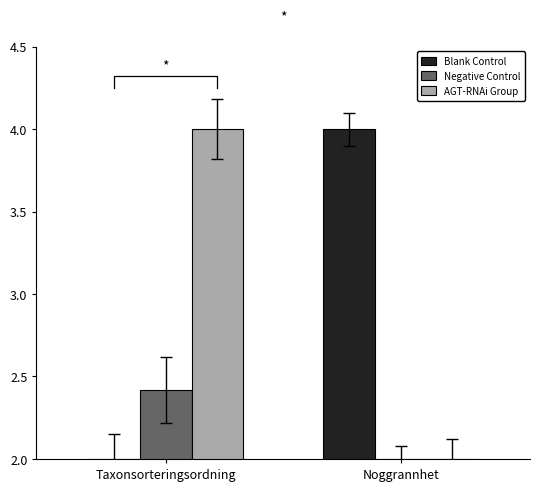

What is the difference between the Blank Control values at Noggrannhet and Taxonsorteringsordning?

2.0